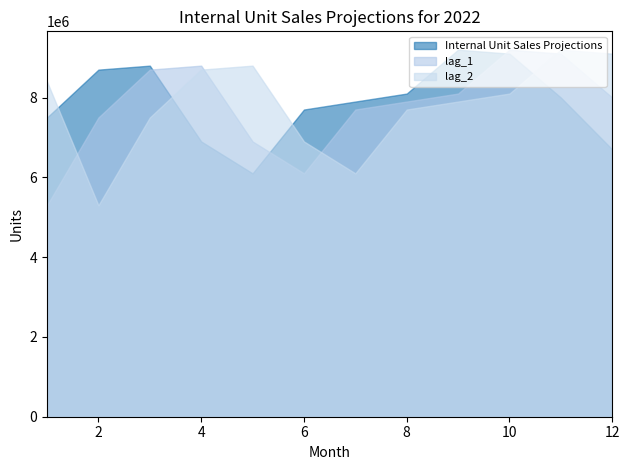

At 5, list the series in order from smallest to largest.

Internal Unit Sales Projections, lag_1, lag_2